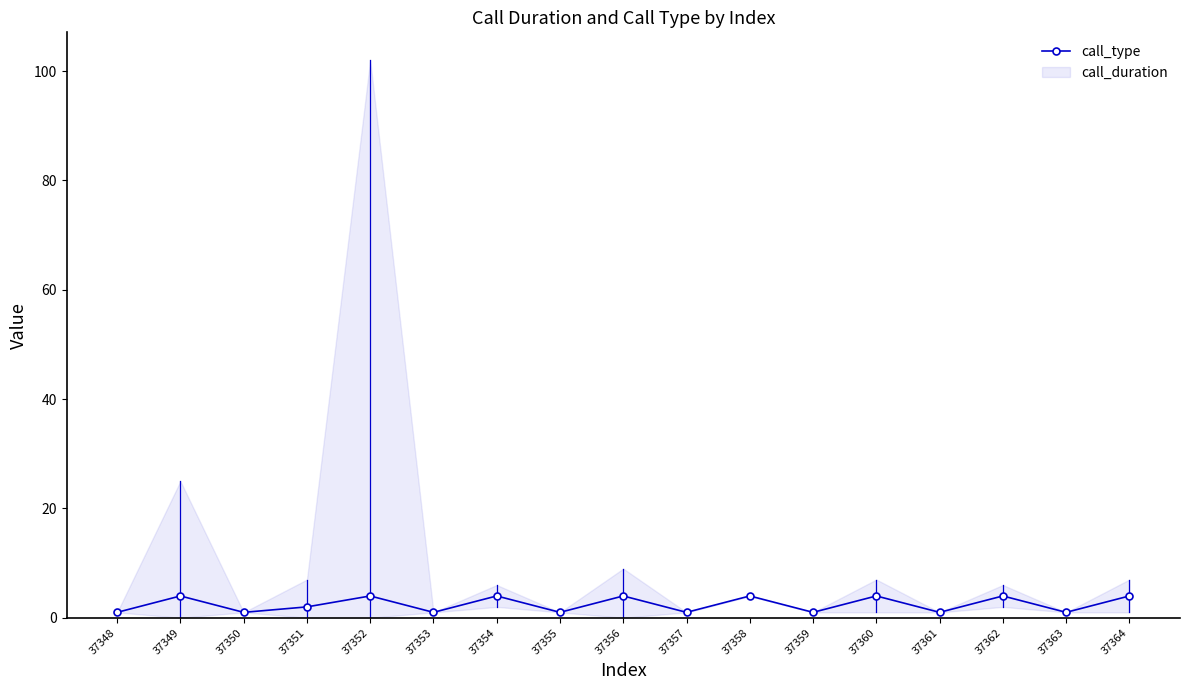

Where does the data first go above 2?

37349